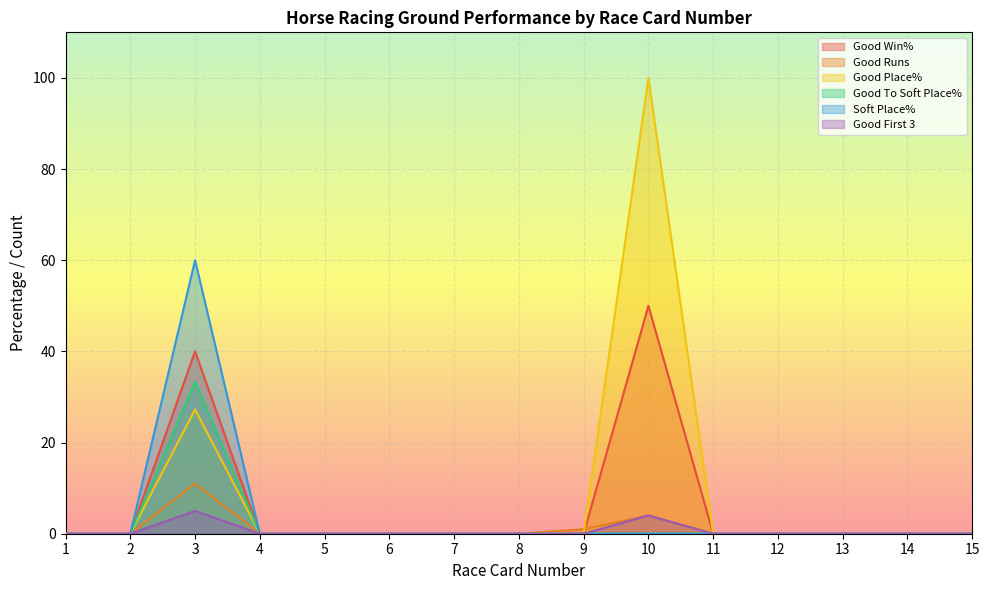

Between 12 and 9, which is larger?

12